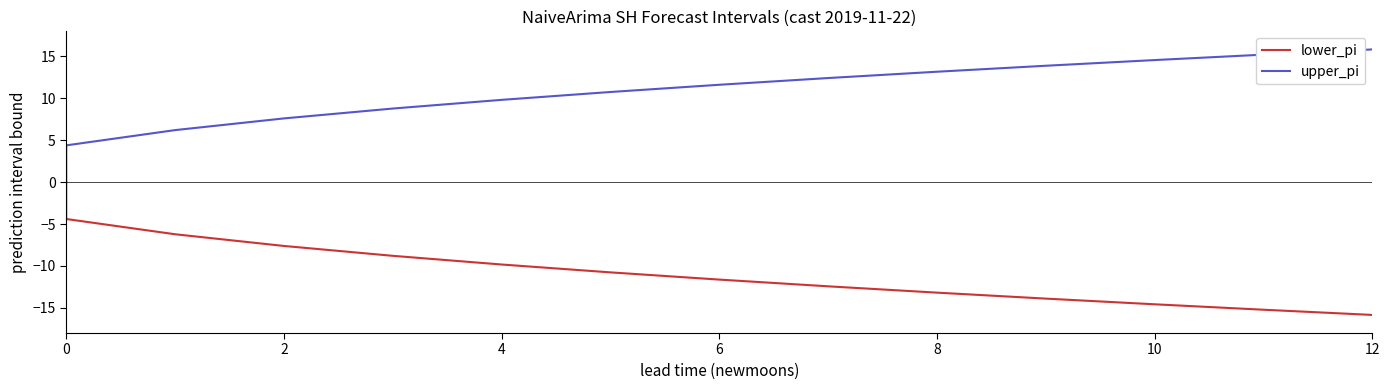

What is the sum of all lower_pi values?

-144.3